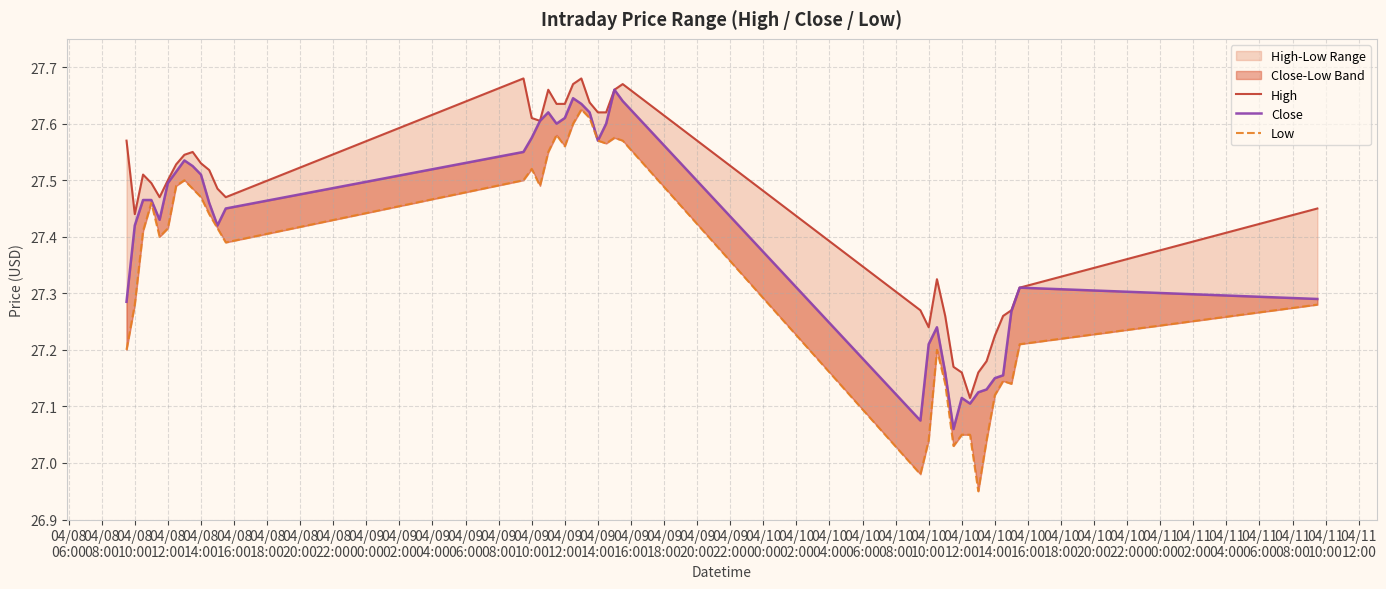

In Close, how many points are higher than both neighbors (excluding endpoints)?

7